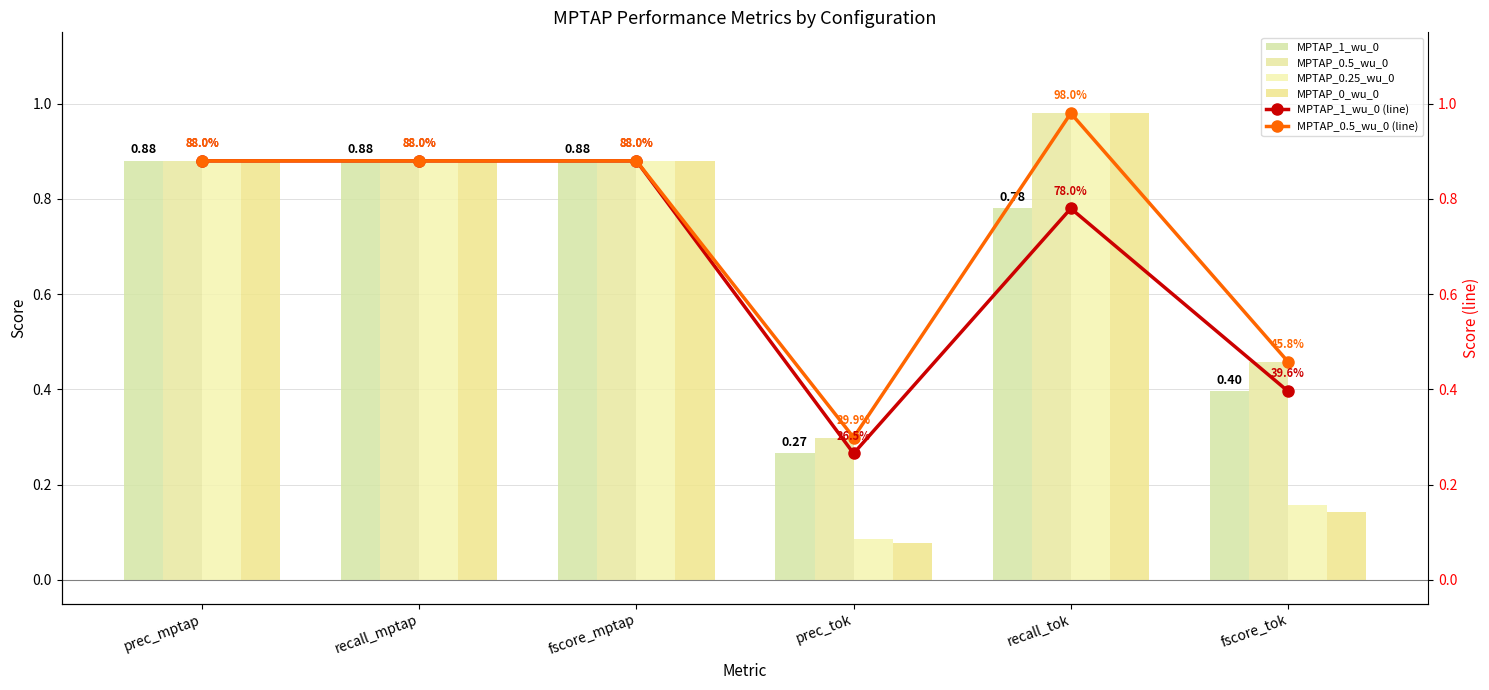

What is the value of the MPTAP_1_wu_0 bar at the 6th from the left?

0.4